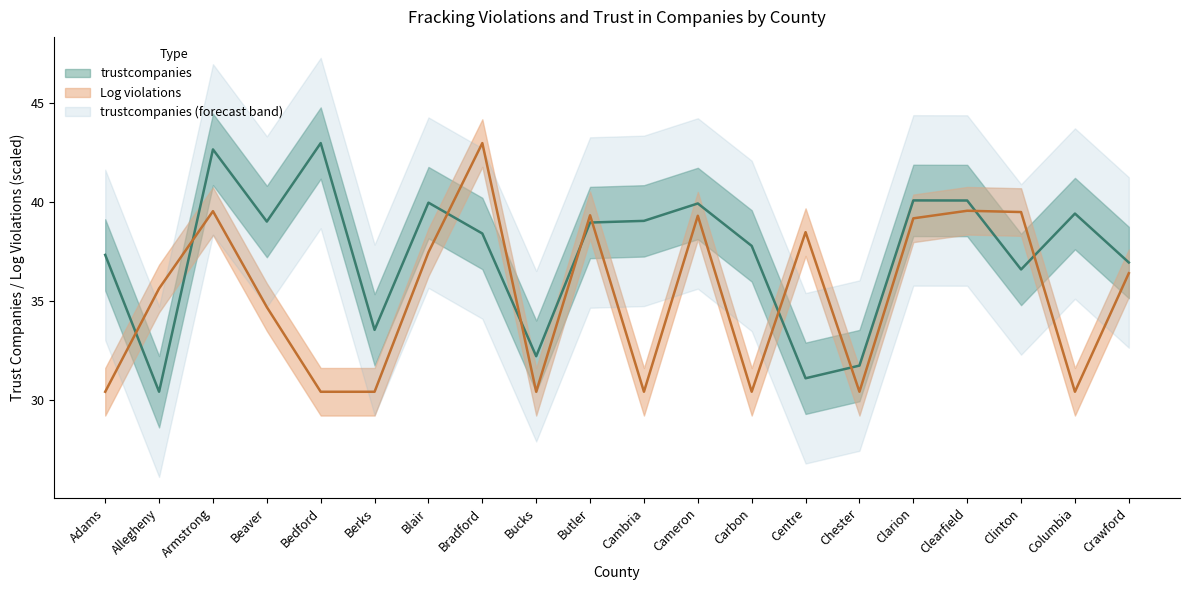

What is the label of the 14th point from the right?

Blair